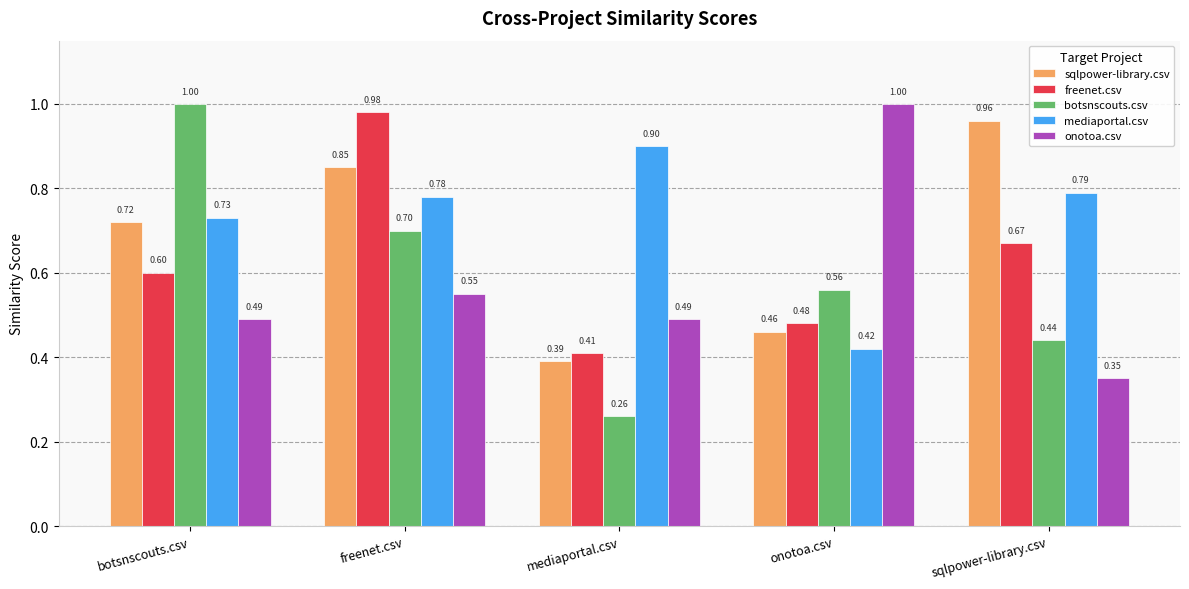

Which series has the largest range (max minus min)?

botsnscouts.csv